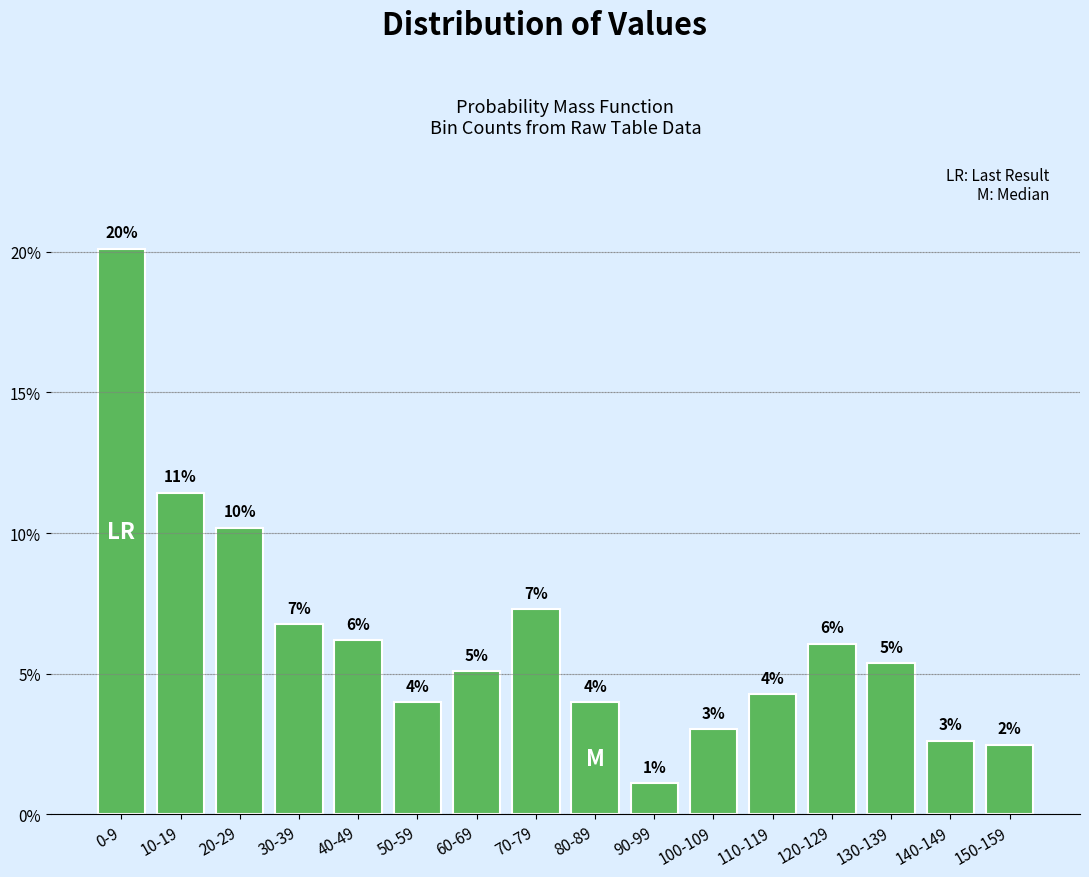

Are the bars horizontal?

No